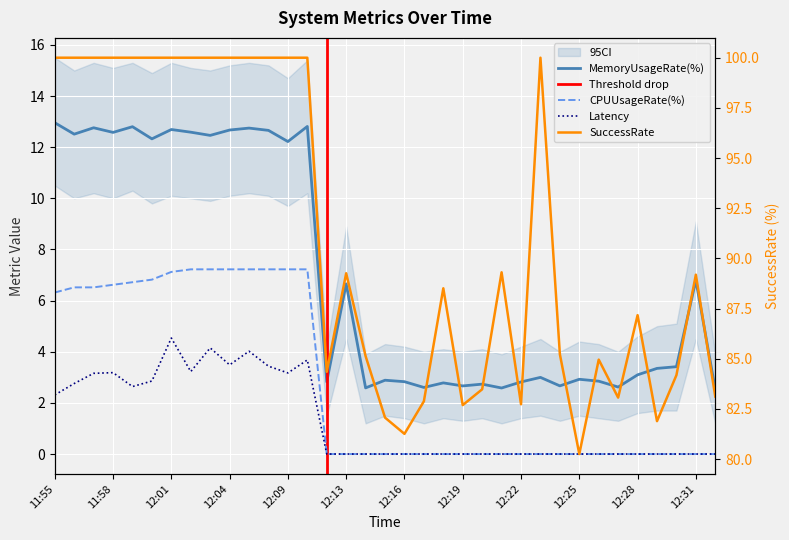

What is the label of the 30th point from the left?

12:27